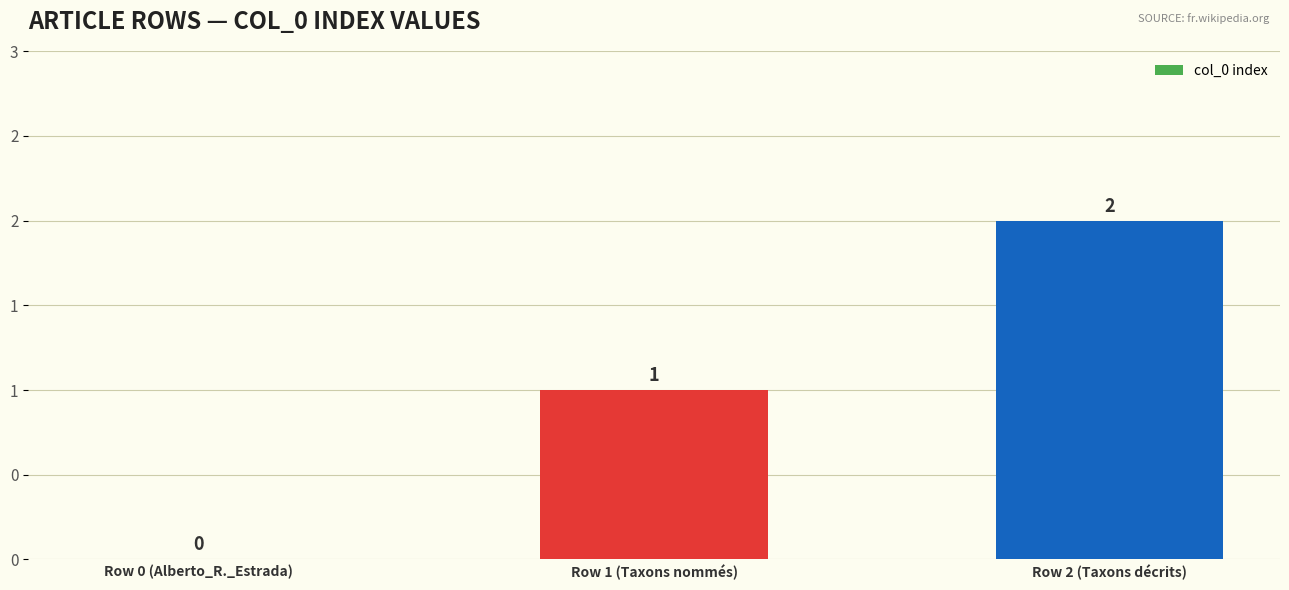

Between Row 1 (Taxons nommés) and Row 0 (Alberto_R._Estrada), which is larger?

Row 1 (Taxons nommés)